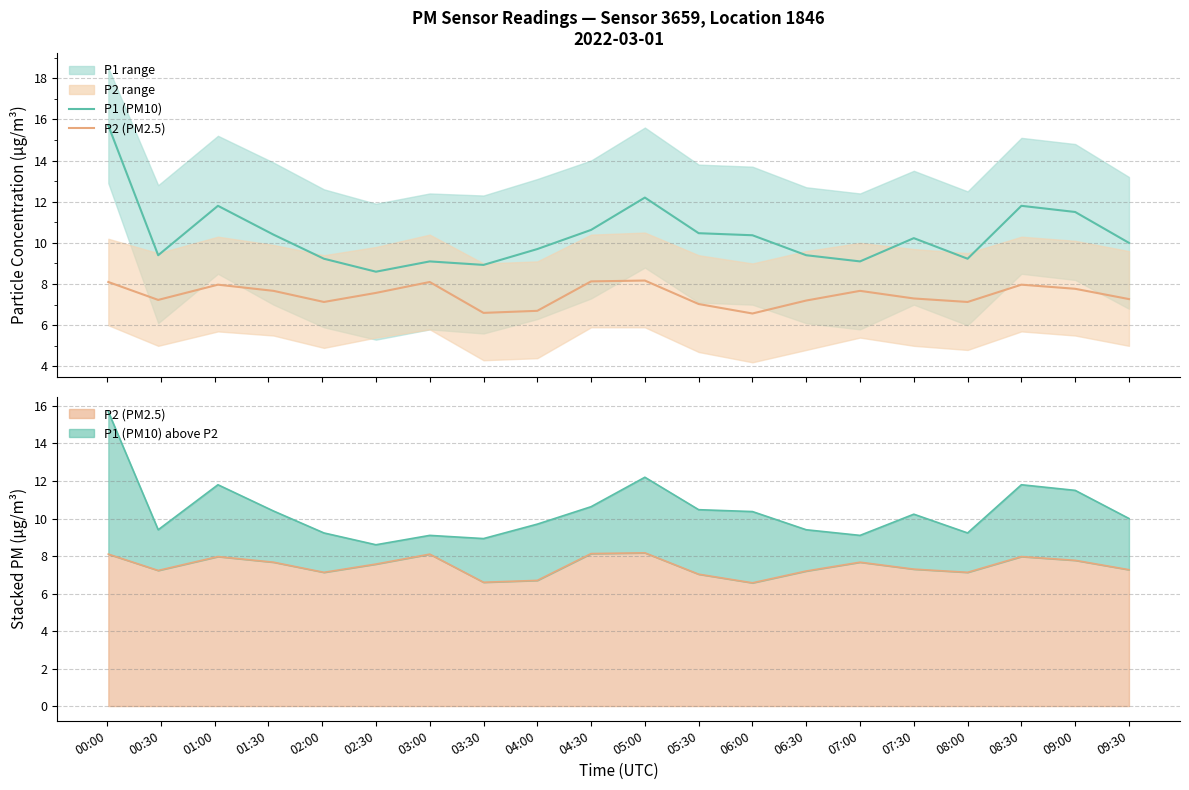

How many interior local peaks does the P1 series have?

5